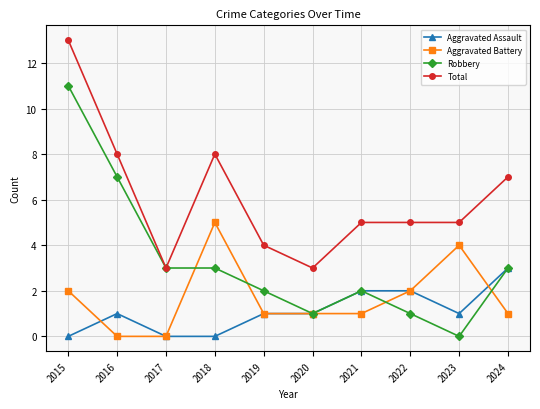

Count the number of categories in the chart.

10